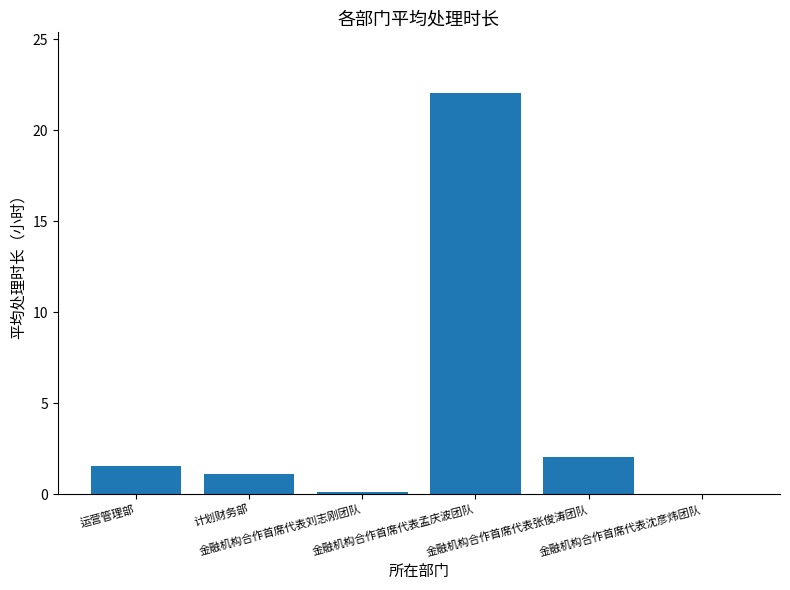

Are the bars horizontal?

No